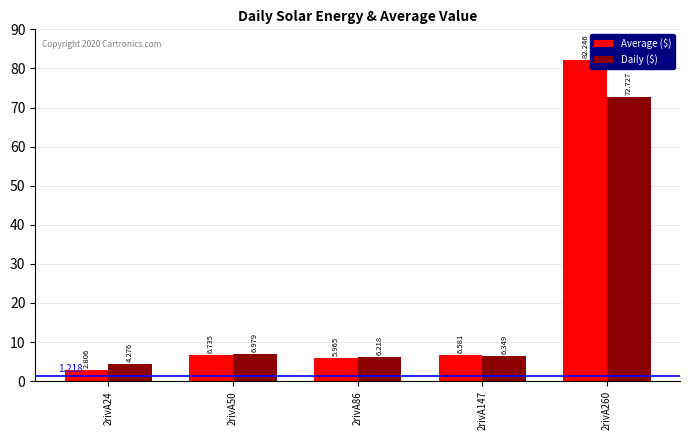

Which series has the widest spread of values?

Average ($)